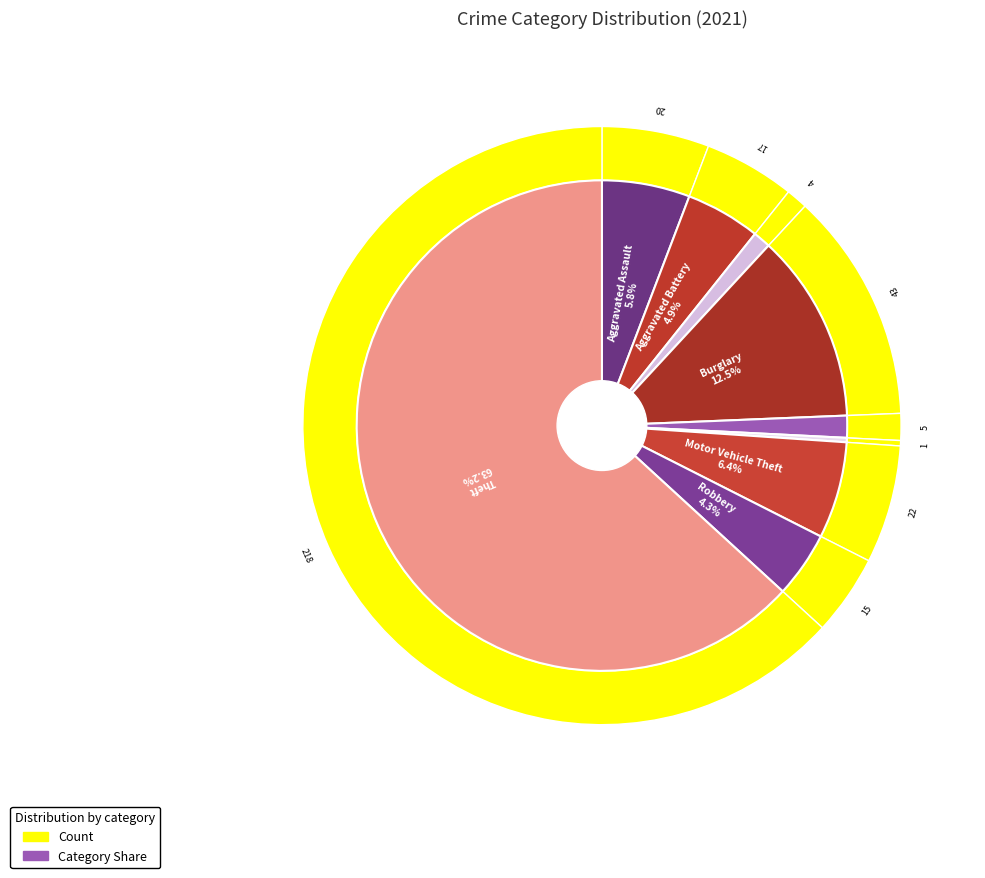

True or false: Criminal Sexual Assault accounts for 11% of the total.

False